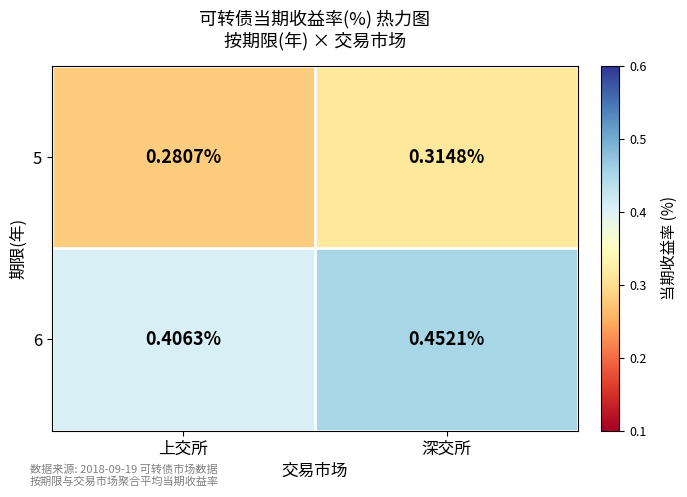

Count the number of categories in the chart.

2